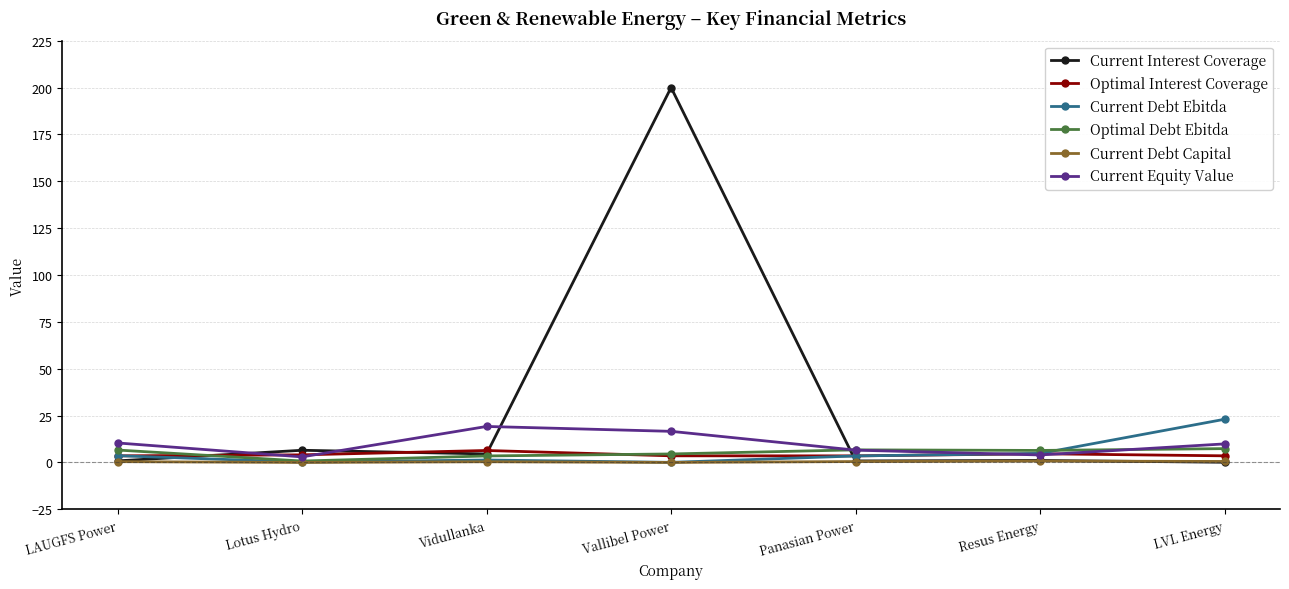

Which series has the largest total across all categories?

Current Interest Coverage